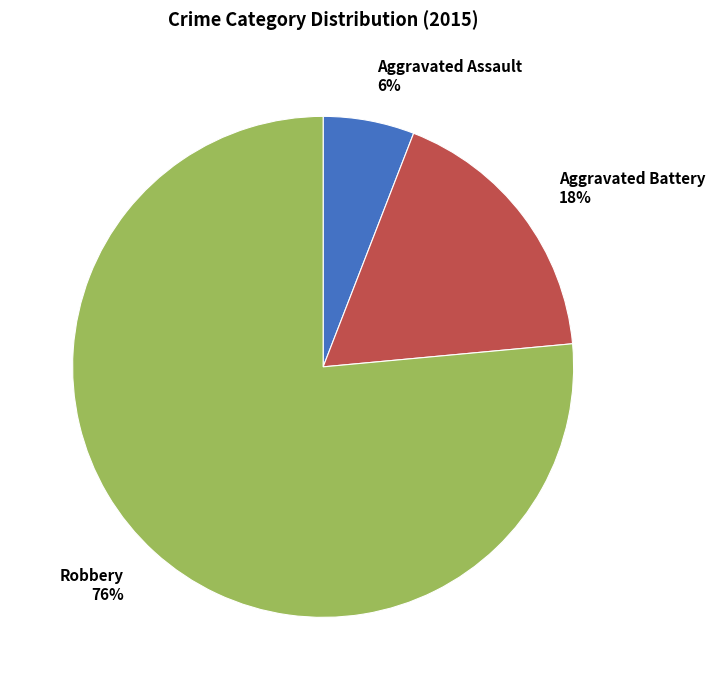

Does Aggravated Battery represent more than half of the total?

No